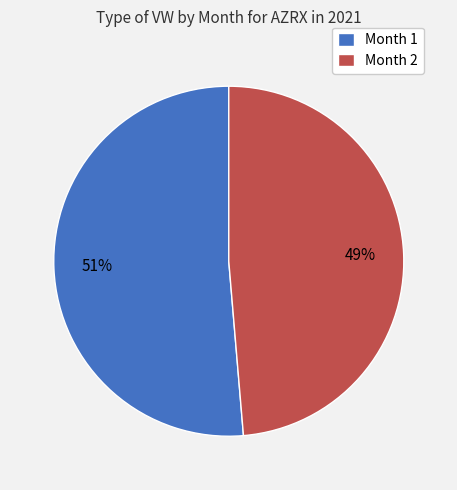

How many segments does this pie chart have?

2